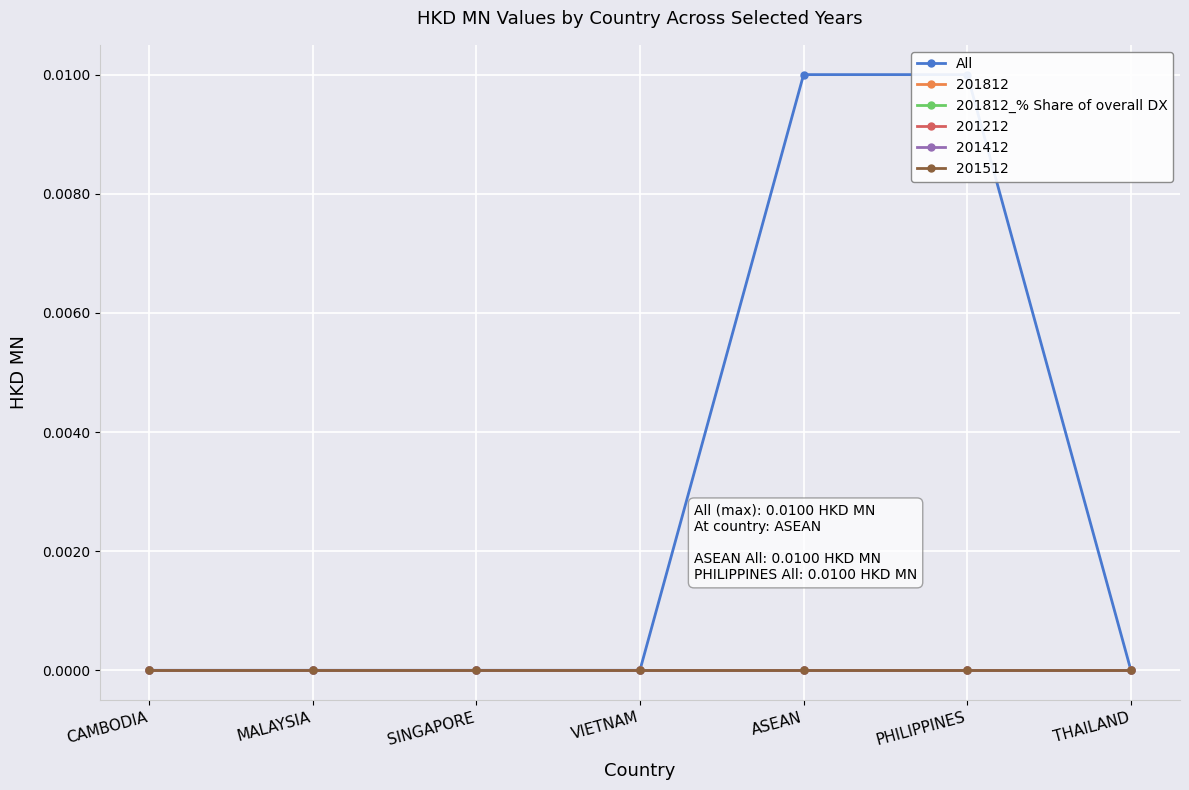

Rank the series at ASEAN from lowest to highest value.

201812_% Share of overall DX, All